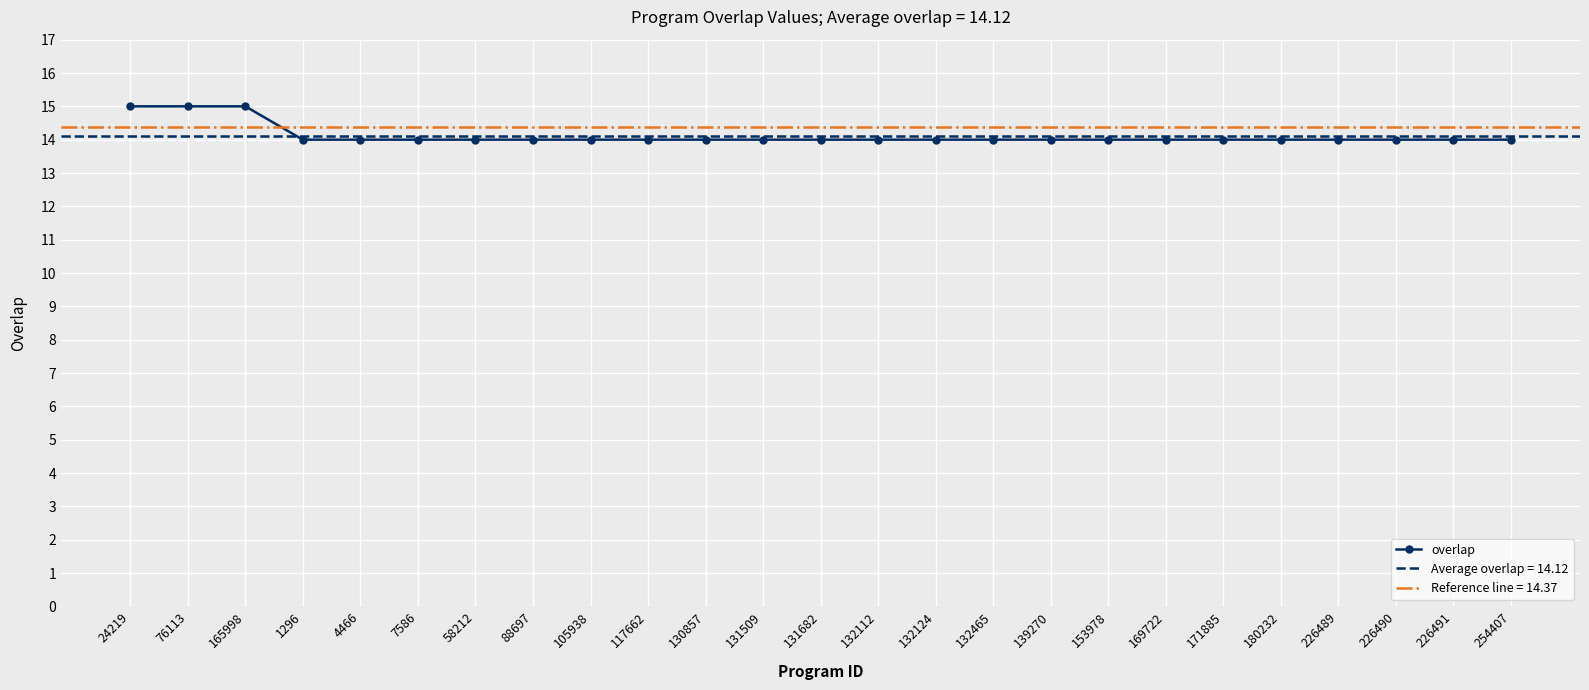

At which label is the value closest to 14?

1296